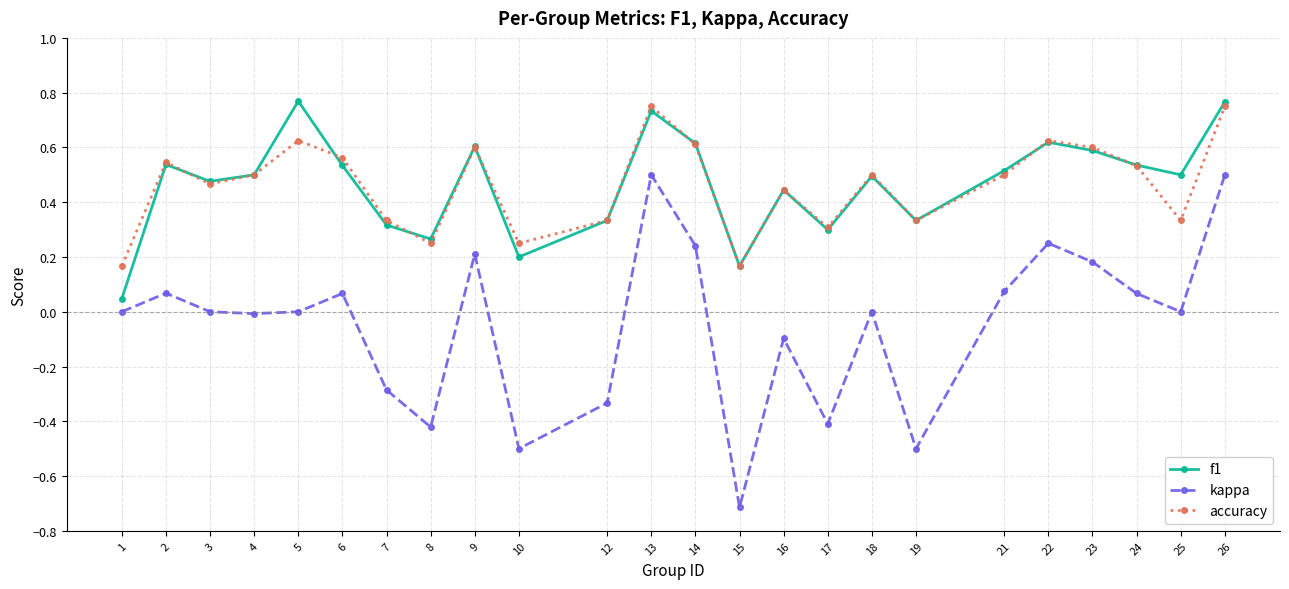

Which series has the widest spread of values?

kappa